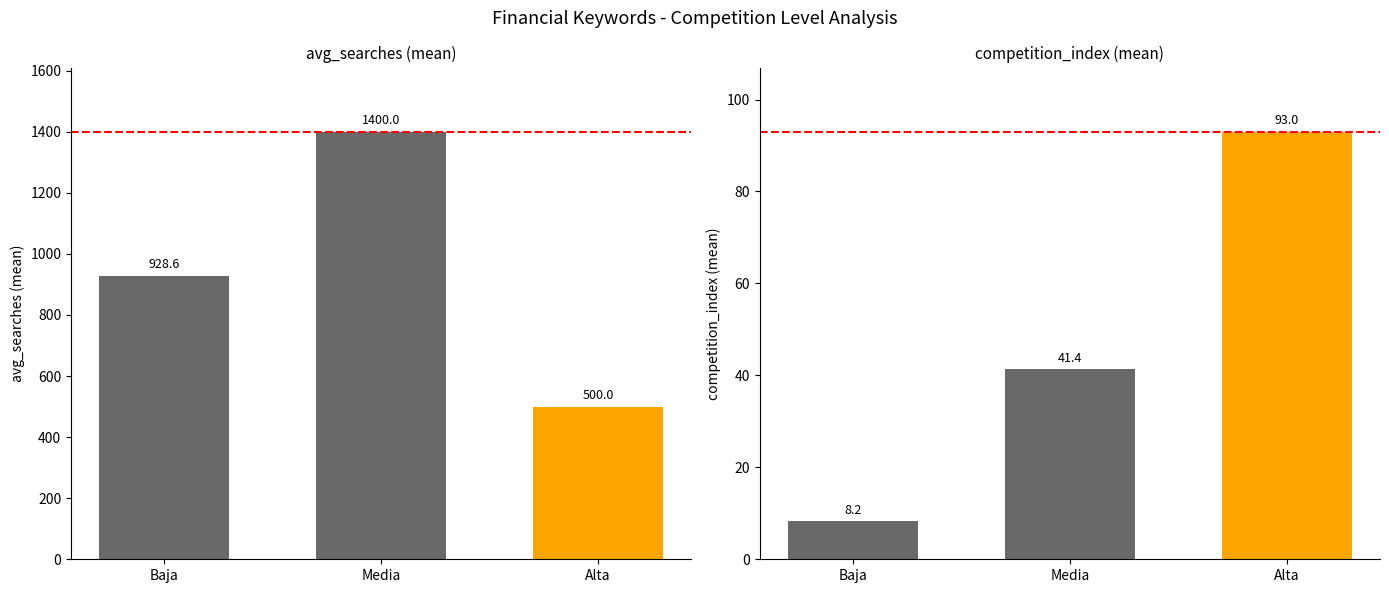

Reading left to right, extract all data points from this chart.

avg_searches (mean): Baja=928.6	Media=1400.0	Alta=500.0
competition_index (mean): Baja=8.2	Media=41.4	Alta=93.0